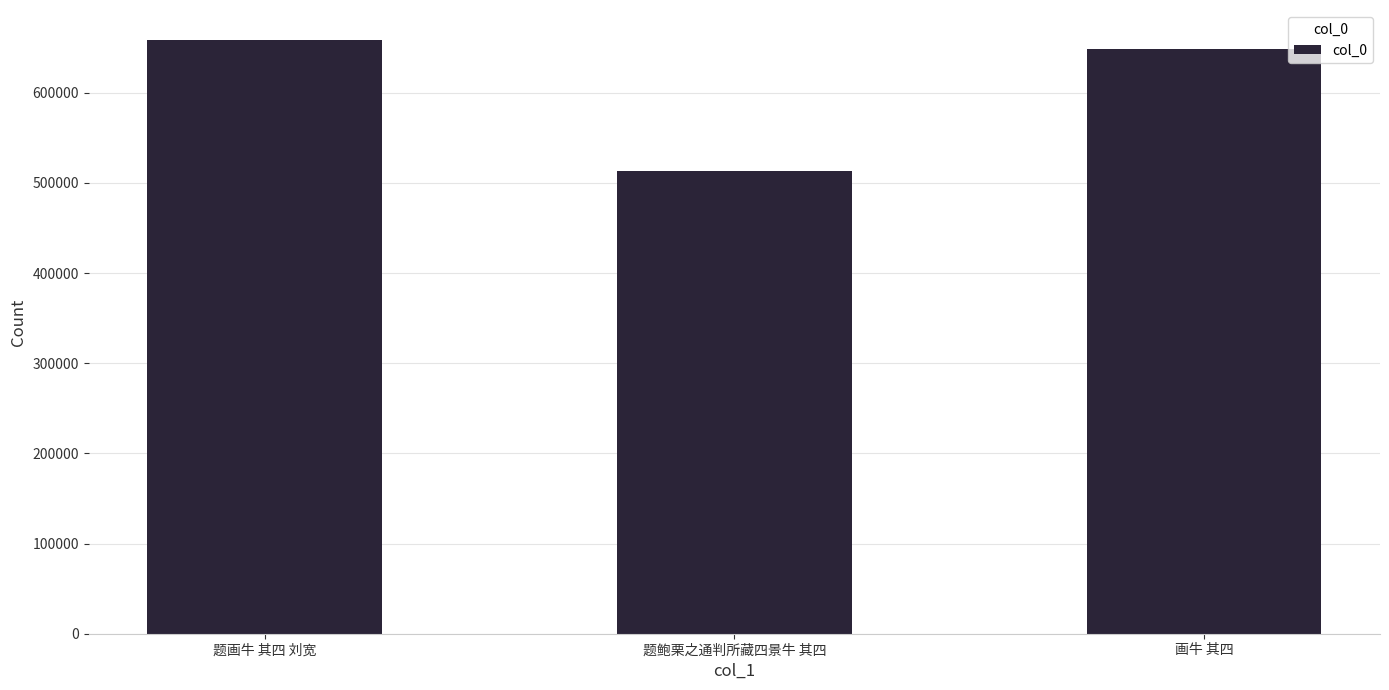

What is the difference between the values at 题画牛 其四 刘宽 and 画牛 其四?

10471